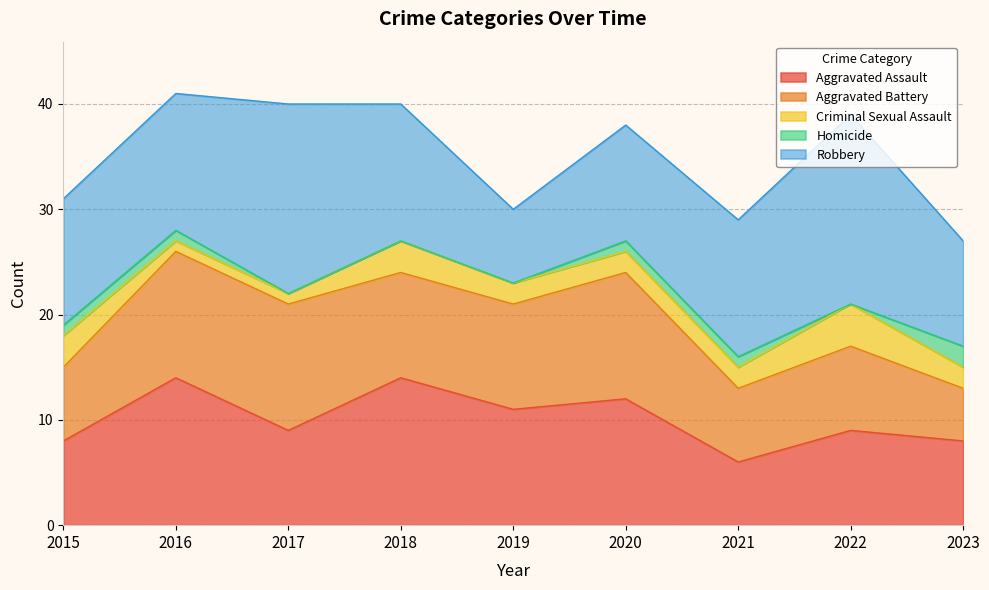

What is the total value across all series at 2022?

39